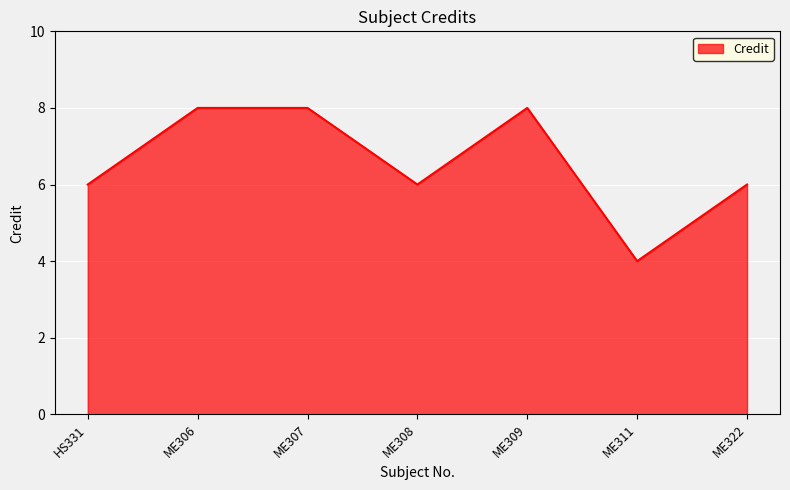

Reading left to right, list all the values displayed in this chart.

HS331=6	ME306=8	ME307=8	ME308=6	ME309=8	ME311=4	ME322=6